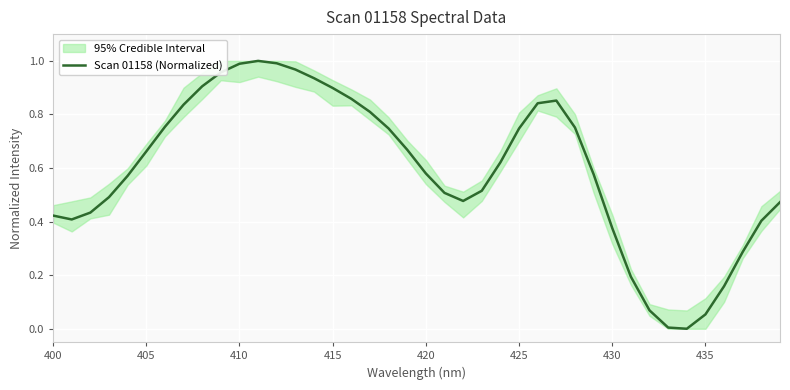

True or false: Scan 01158 (Normalized) has a value of 0.2 at 430.

False